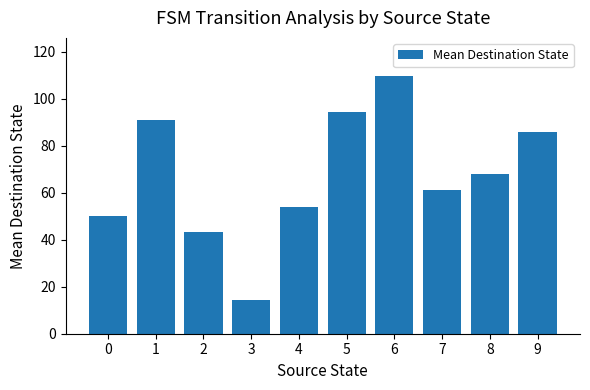

What is the average value?

67.2